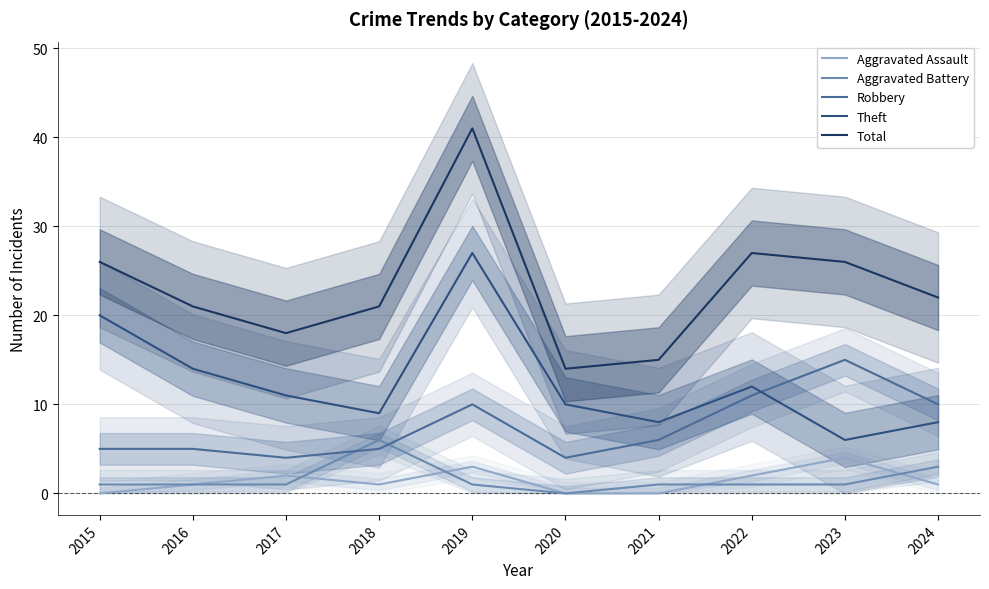

The value of Aggravated Assault at 2017 is 3. True or false?

False